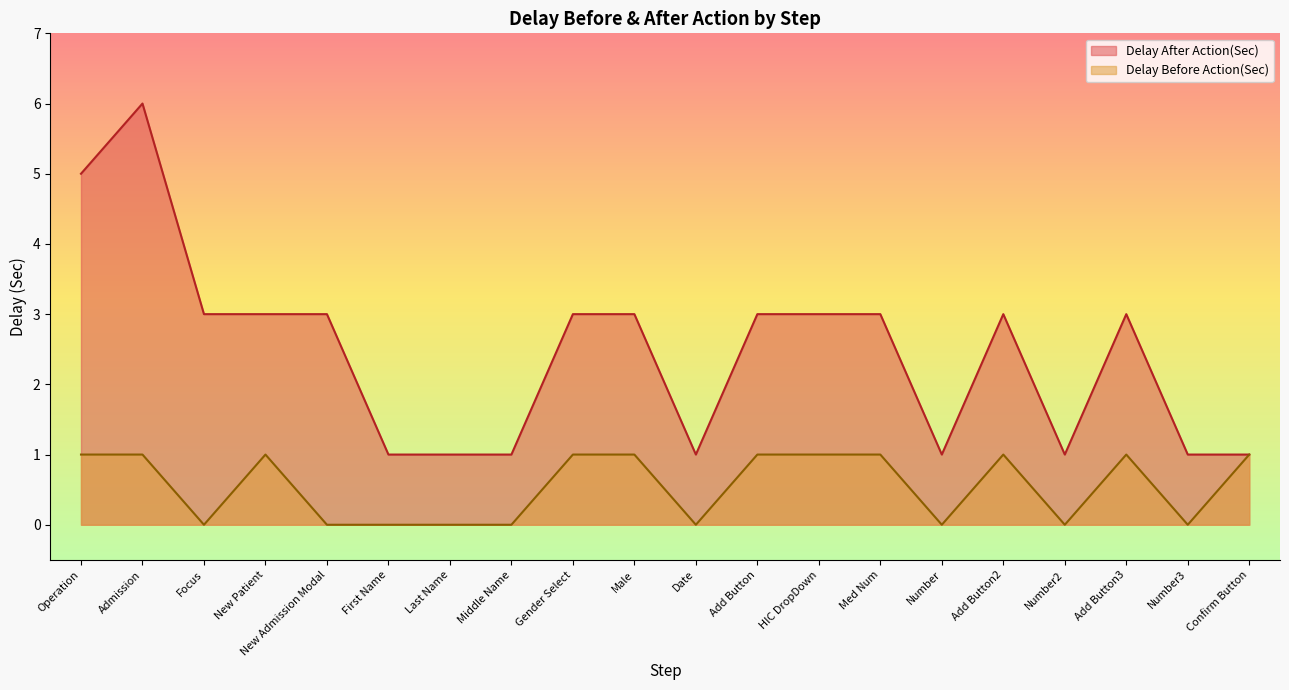

Where is the first local minimum for Delay After Action(Sec)?

Date